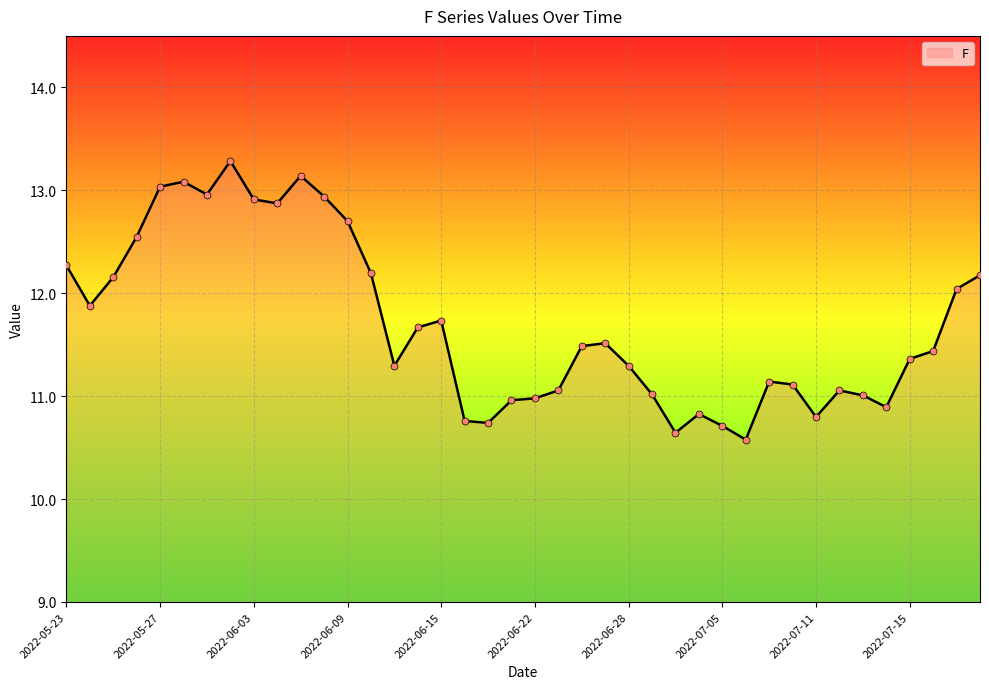

What is the greatest value displayed?

13.3